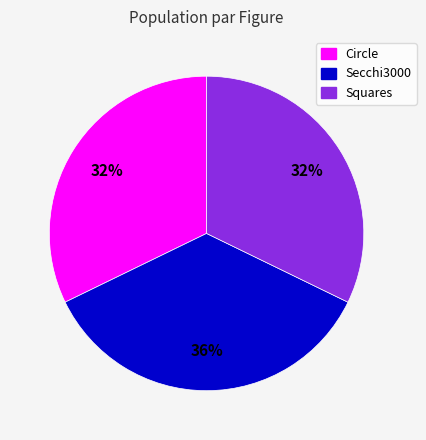

To the nearest percent, what is the combined percentage of Secchi3000 and Squares?

68%